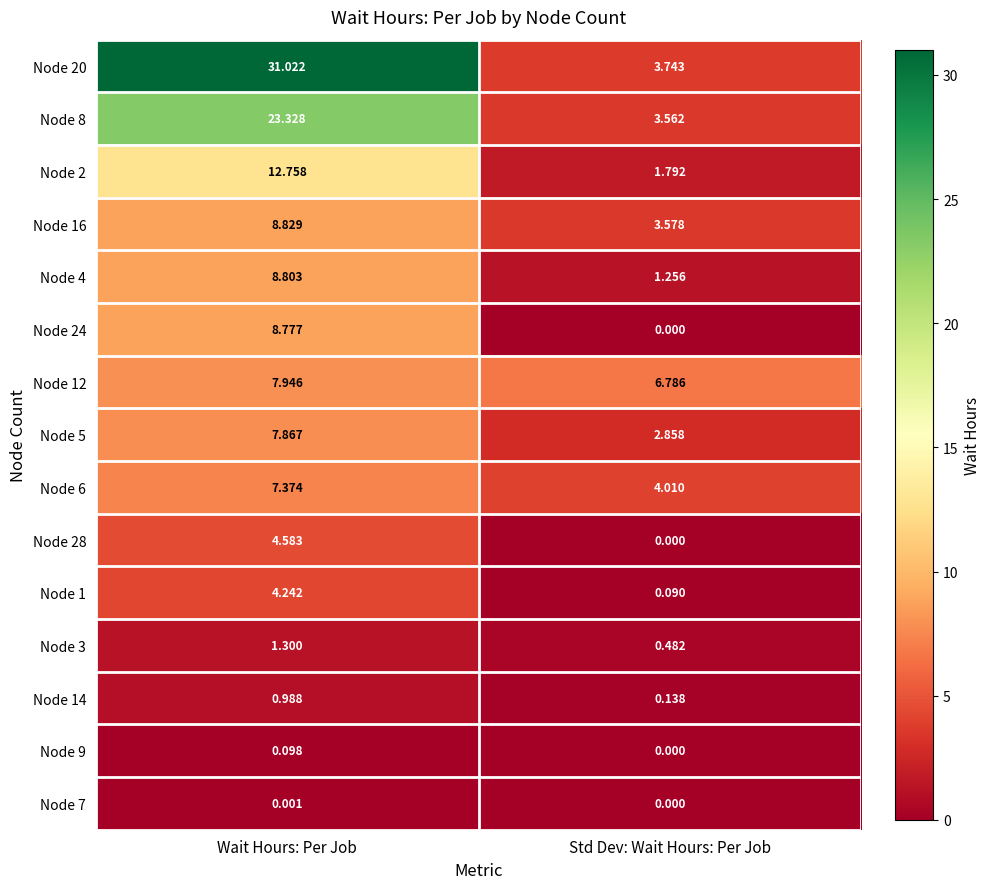

Where does the Node 2 series first go above 12?

Wait Hours: Per Job